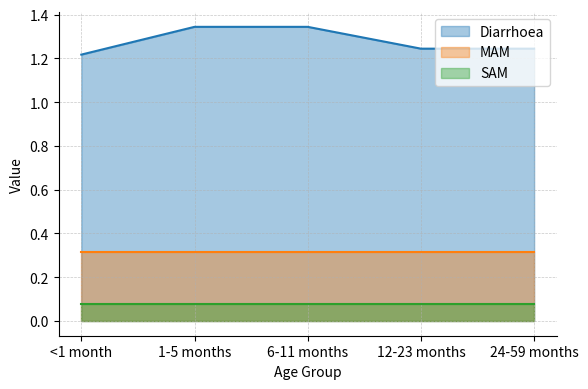

What is the label of the 3rd point from the right?

6-11 months